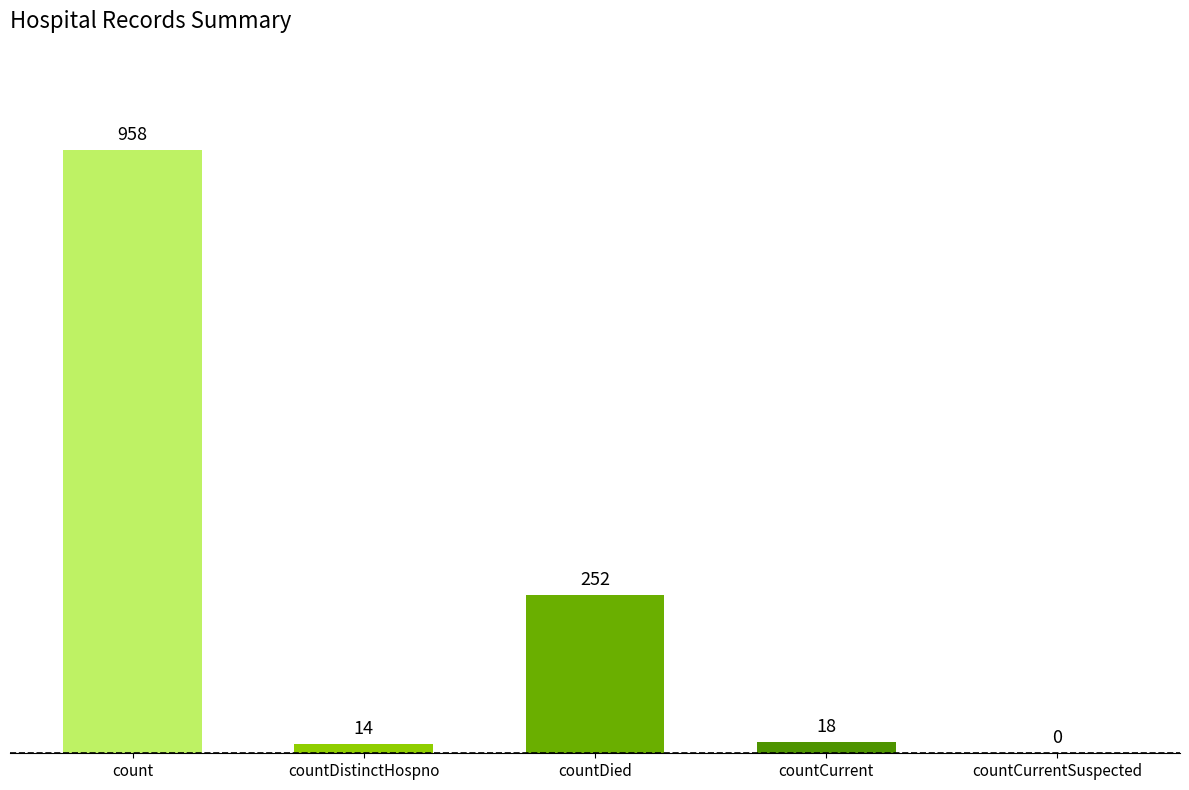

At which label does the data first exceed 18?

count